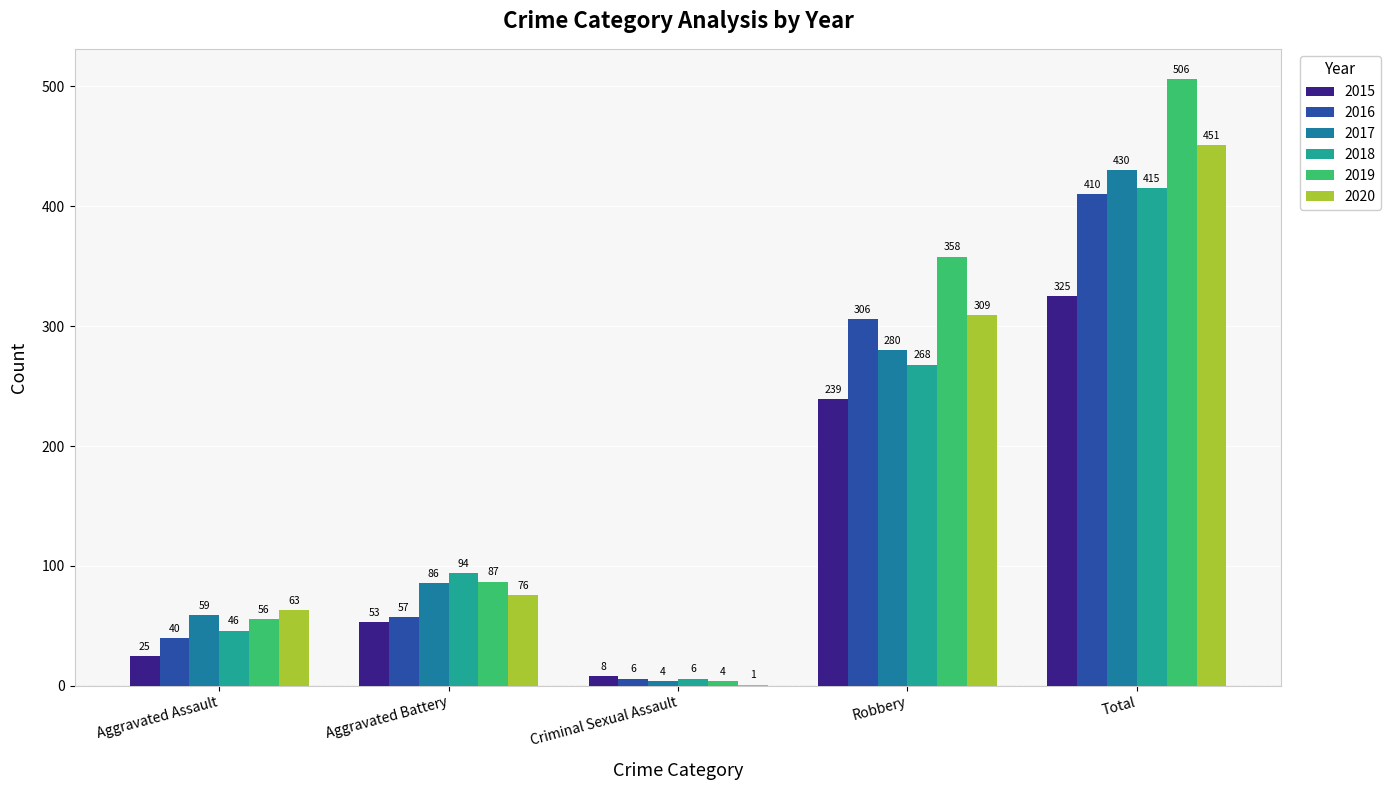

What is the sum of the 2020 values at Aggravated Battery and Robbery?

385